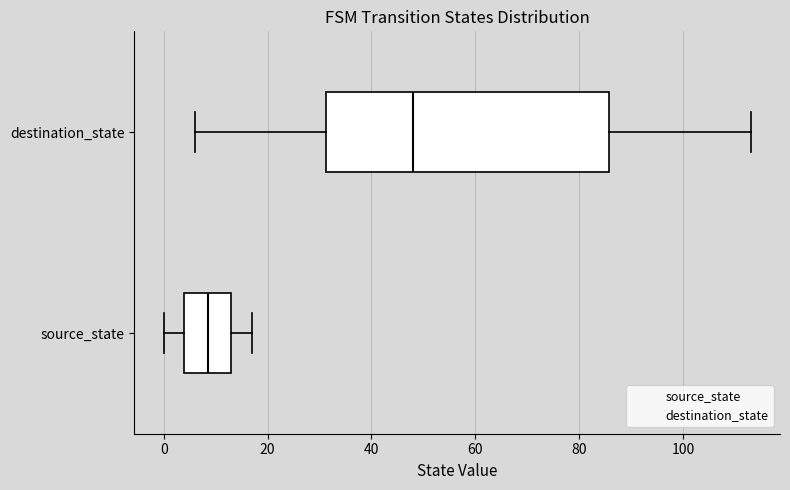

Reading bottom to top, transcribe this box plot: for each box, give where its median line is, the range the box spans, and where its two whiskers end, as read against the x-axis. The values are not printed on the chart, so give them approximately, as read against the axis.

source_state: median 8, box 4 to 14, whiskers 0 to 18
destination_state: median 48, box 32 to 86, whiskers 6 to 114